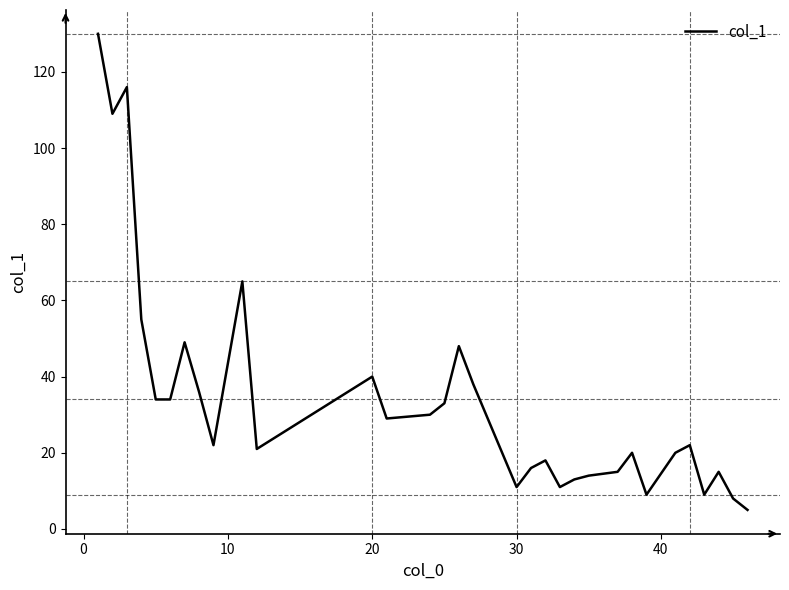

What is the difference between the maximum and minimum values?

125